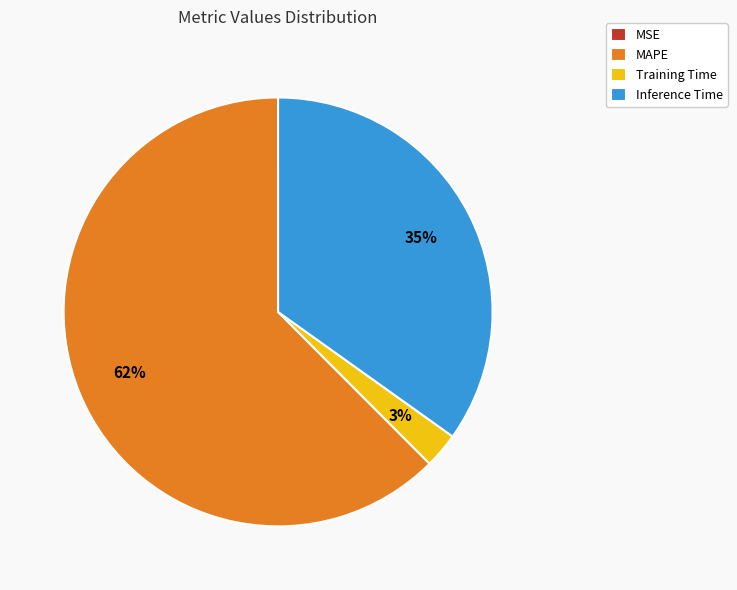

The Training Time slice represents 3% of the pie. True or false?

True